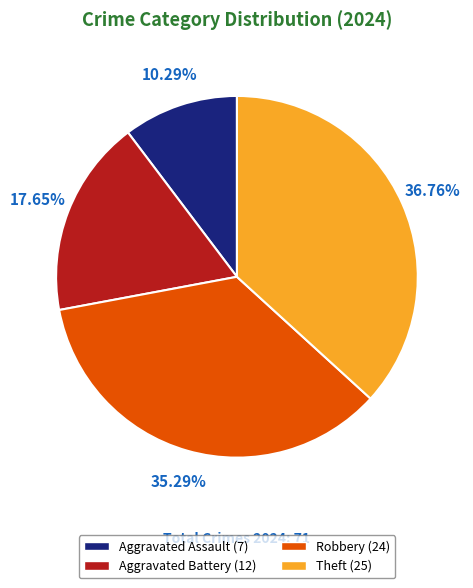

To the nearest percent, what percentage of the pie is Aggravated Battery?

18%